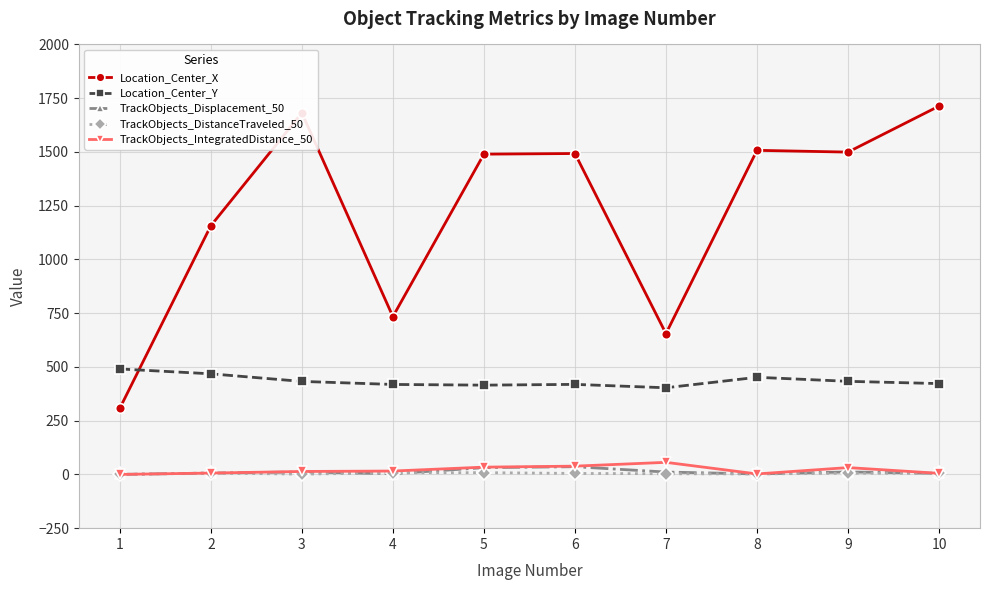

List the series in order of their peak value, highest first.

Location_Center_X, Location_Center_Y, TrackObjects_IntegratedDistance_50, TrackObjects_Displacement_50, TrackObjects_DistanceTraveled_50